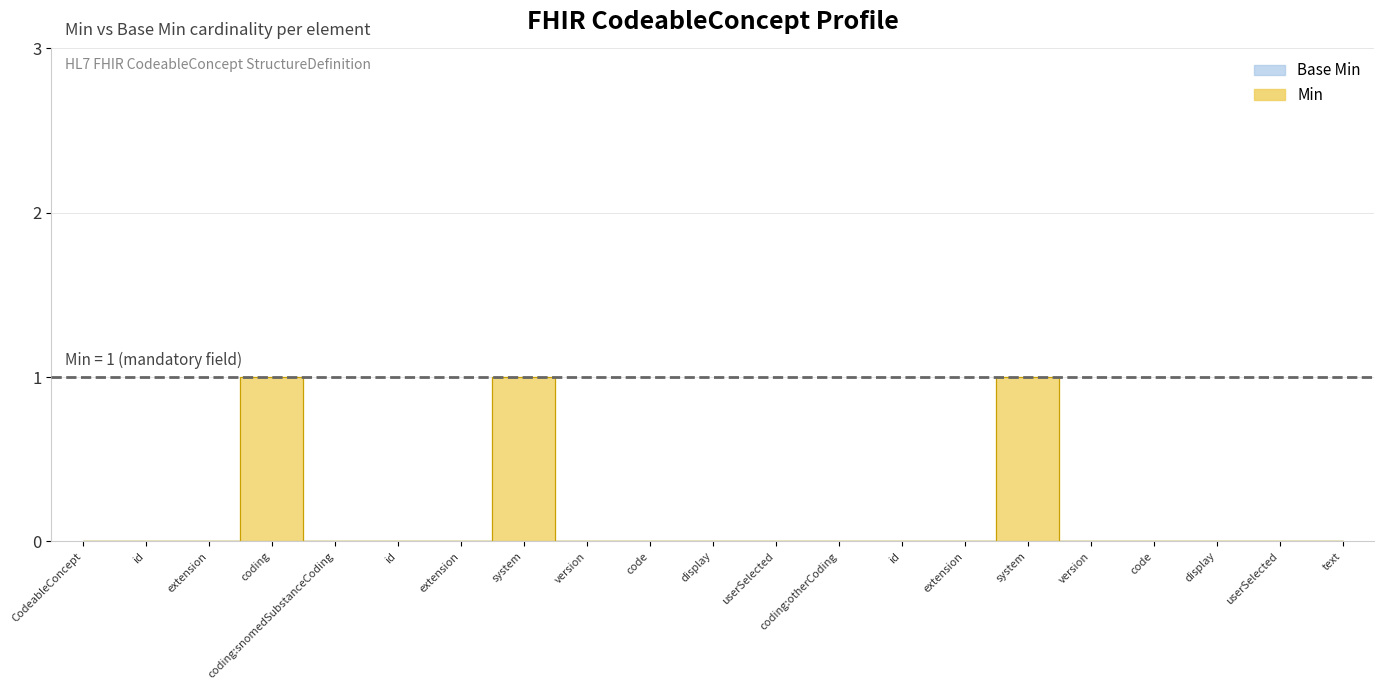

Rank the categories by value from highest to lowest.

coding, system, system, CodeableConcept, id, extension, coding:snomedSubstanceCoding, id, extension, version, code, display, userSelected, coding:otherCoding, id, extension, version, code, display, userSelected, text